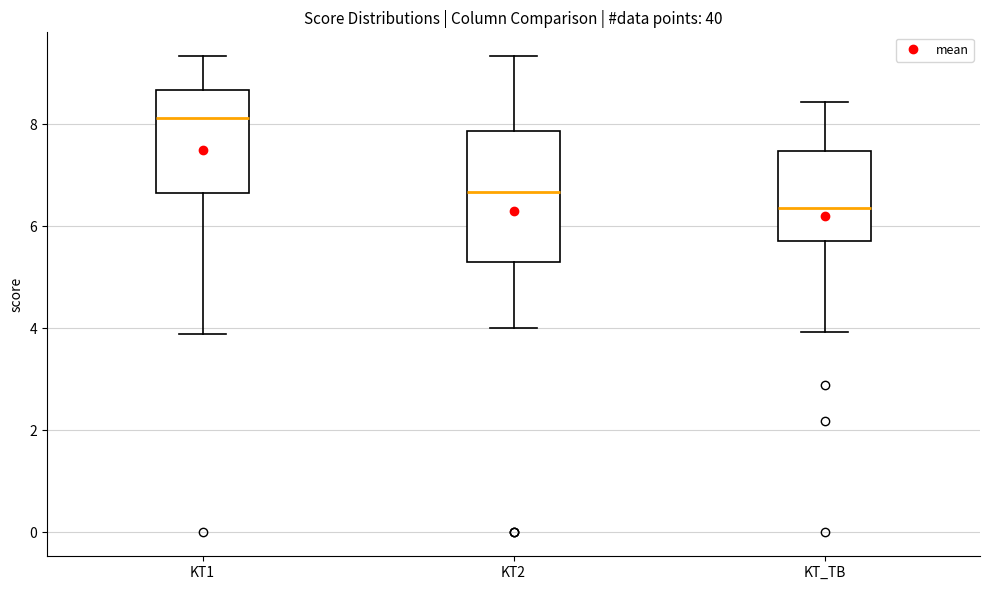

Where does the upper whisker of the box for KT1 end on the y-axis? The values are not printed on the chart, so give them approximately, as read against the axis.

9.4